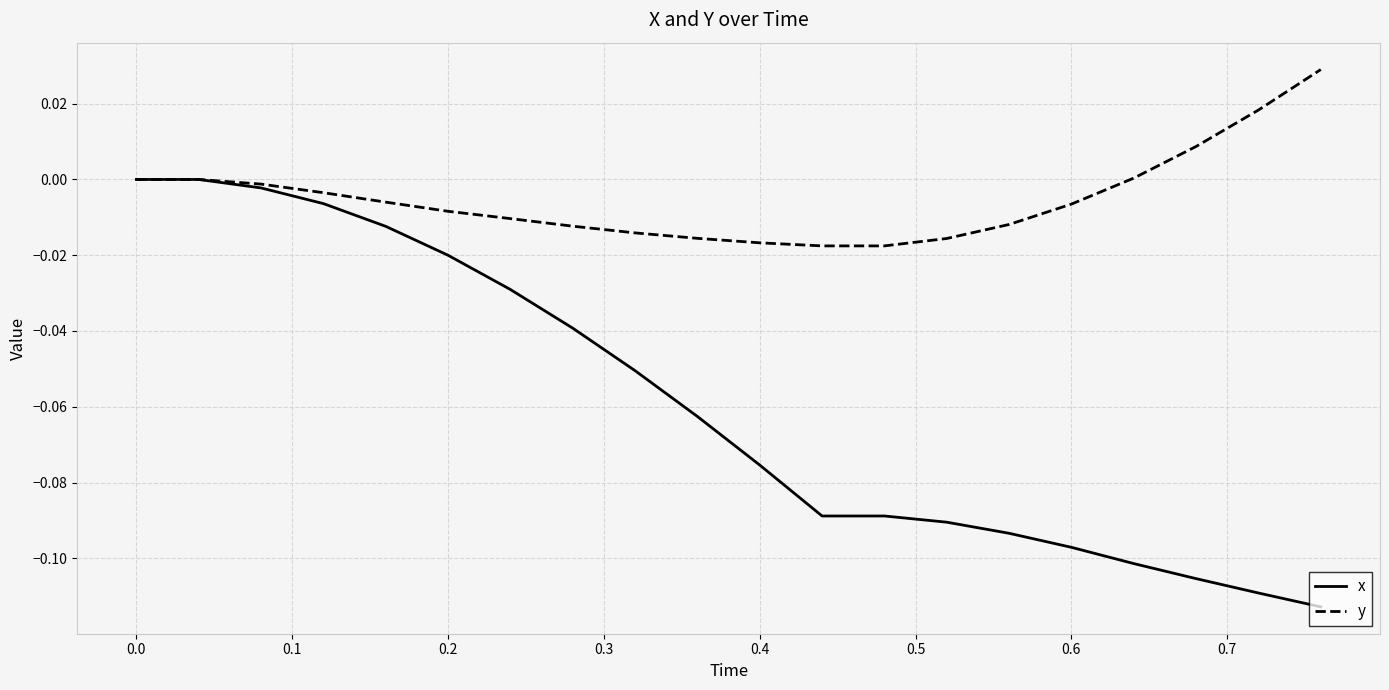

What are all the series names shown in the legend?

x, y